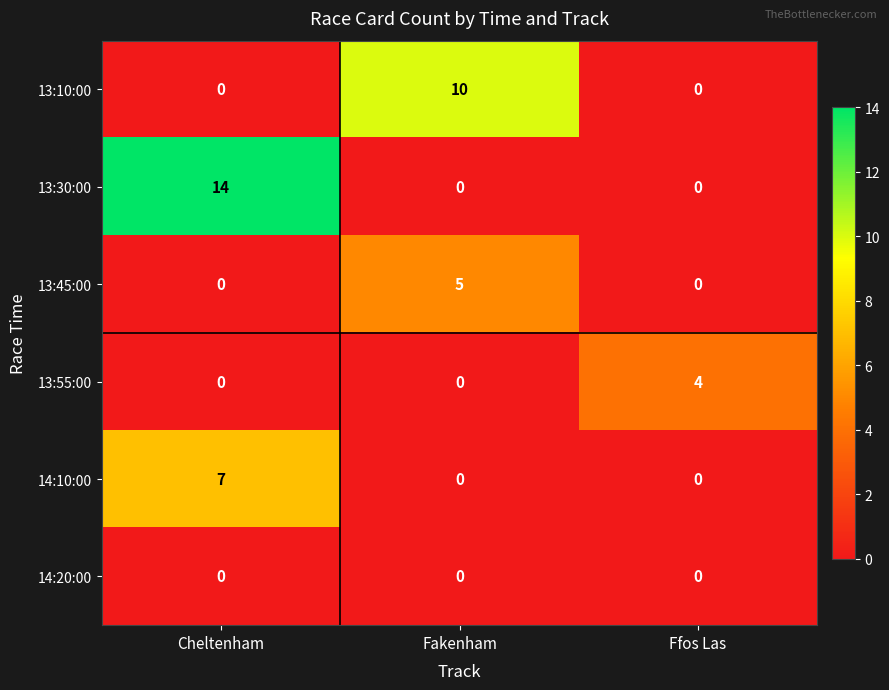

Is it true that 13:45:00 equals -3 at Ffos Las?

False